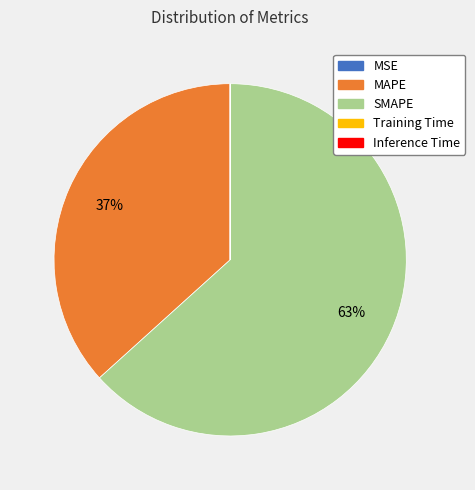

The SMAPE slice represents 78% of the pie. True or false?

False